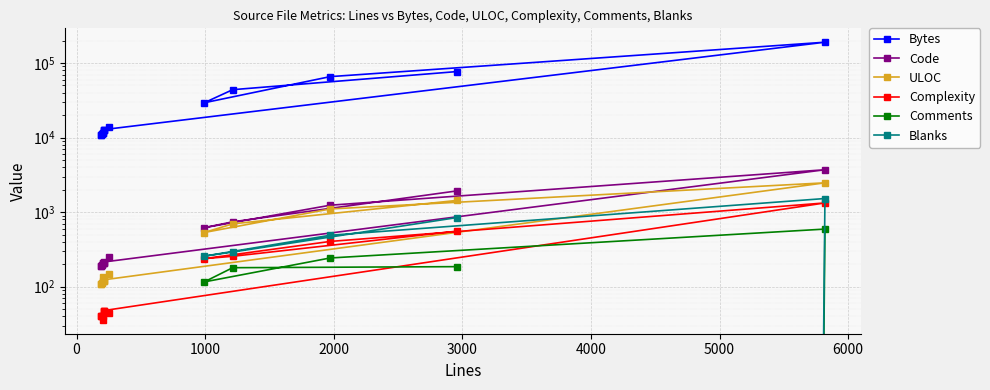

In Code, how many points are higher than both neighbors (excluding endpoints)?

3